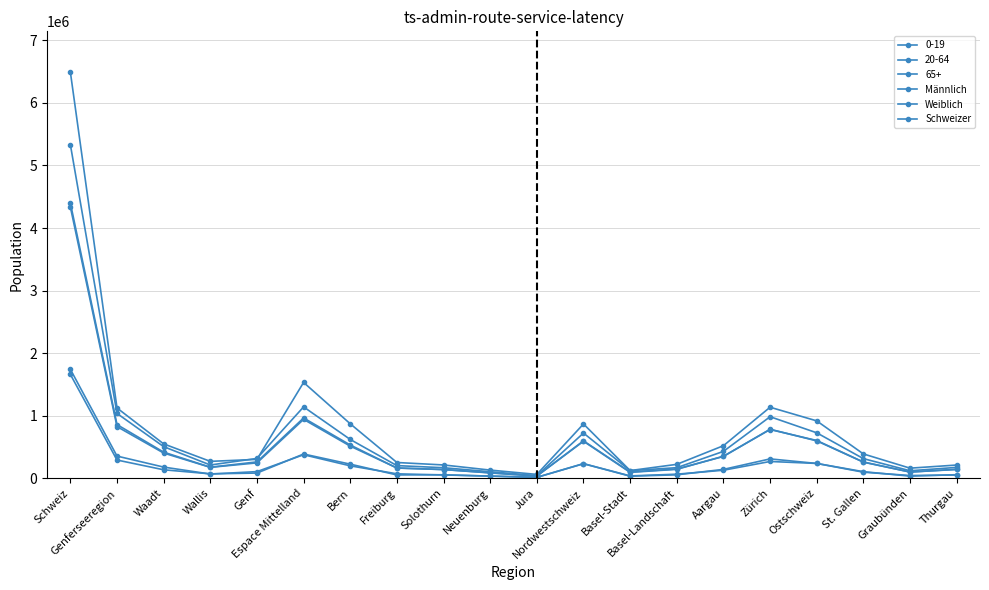

At which label does Weiblich first exceed 262530?

Schweiz